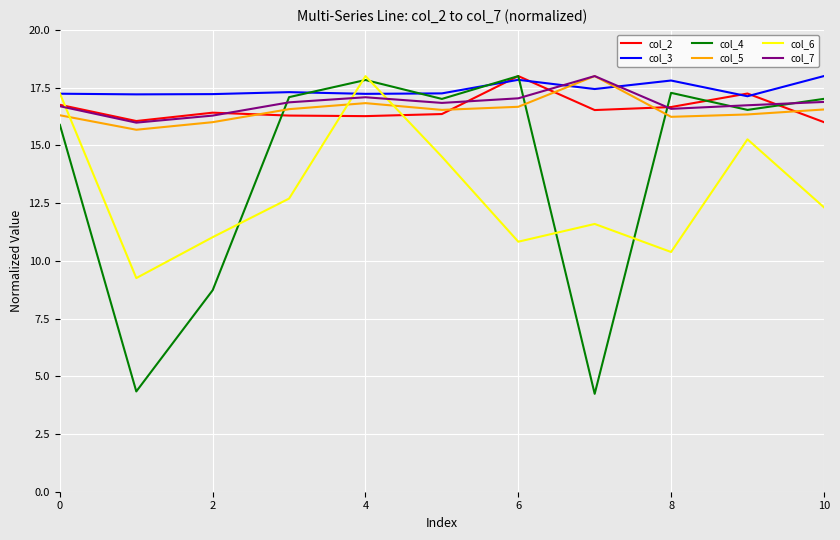

How many times do col_2 and col_6 cross each other?

3